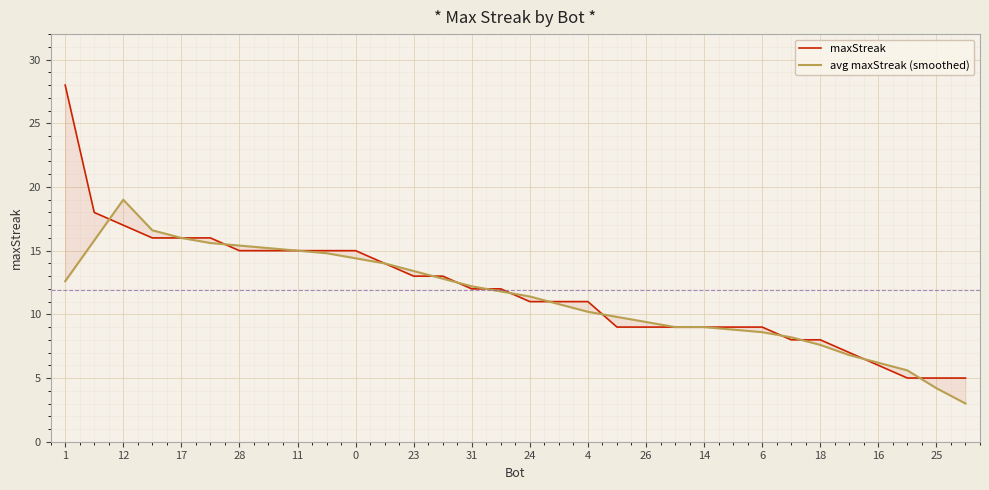

How many values in the maxStreak series are below 12?

16